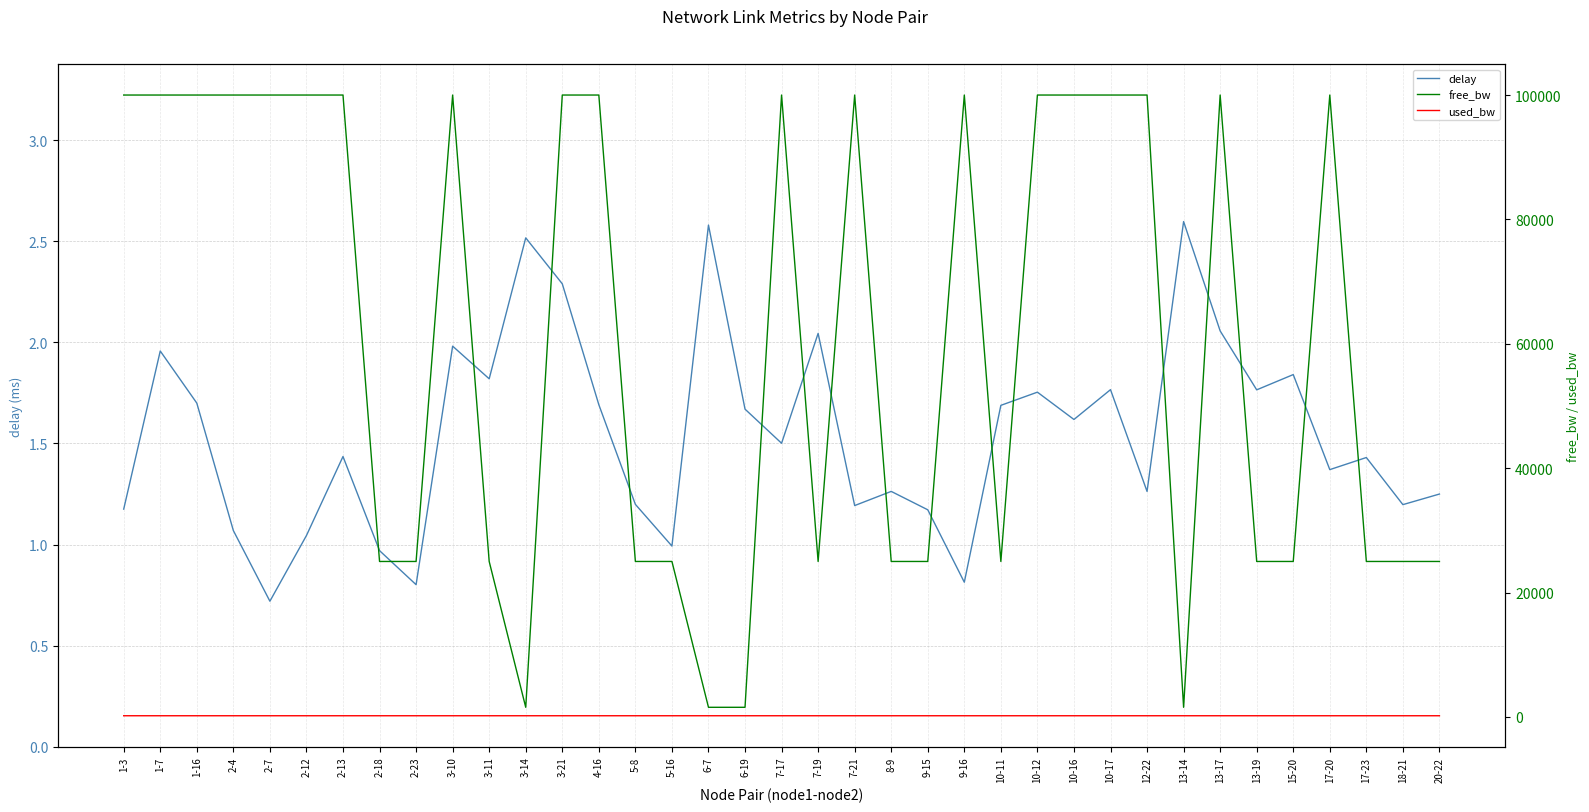

True or false: free_bw and delay intersect in this chart.

False